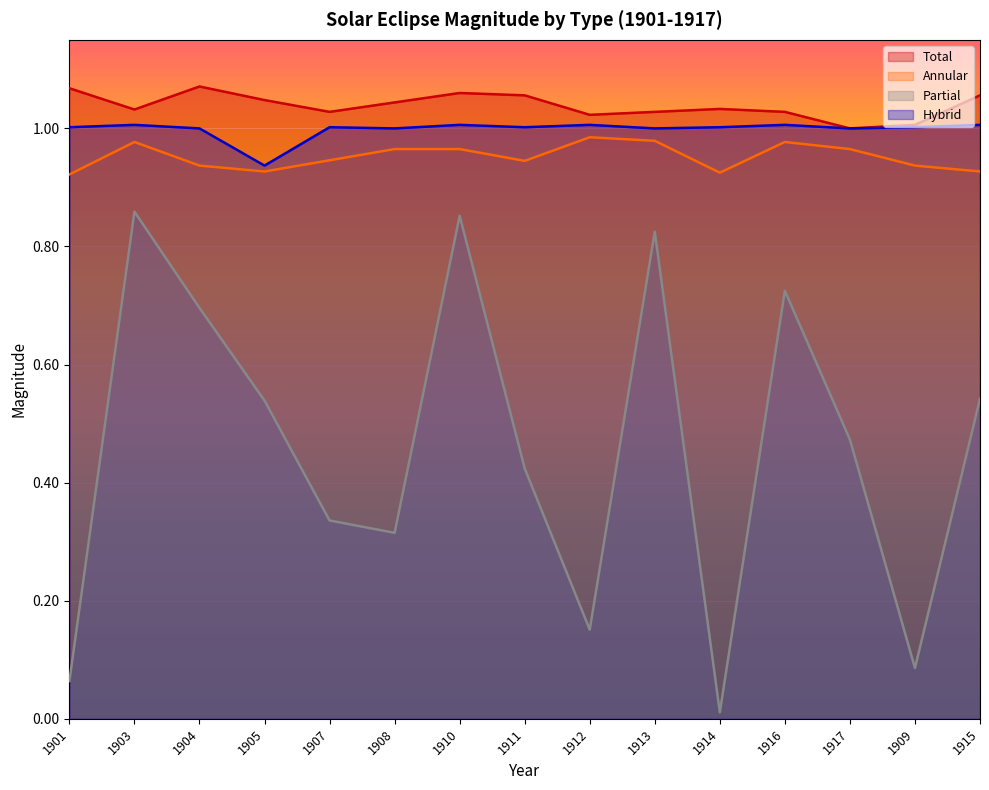

True or false: Total and Hybrid cross at least once.

False